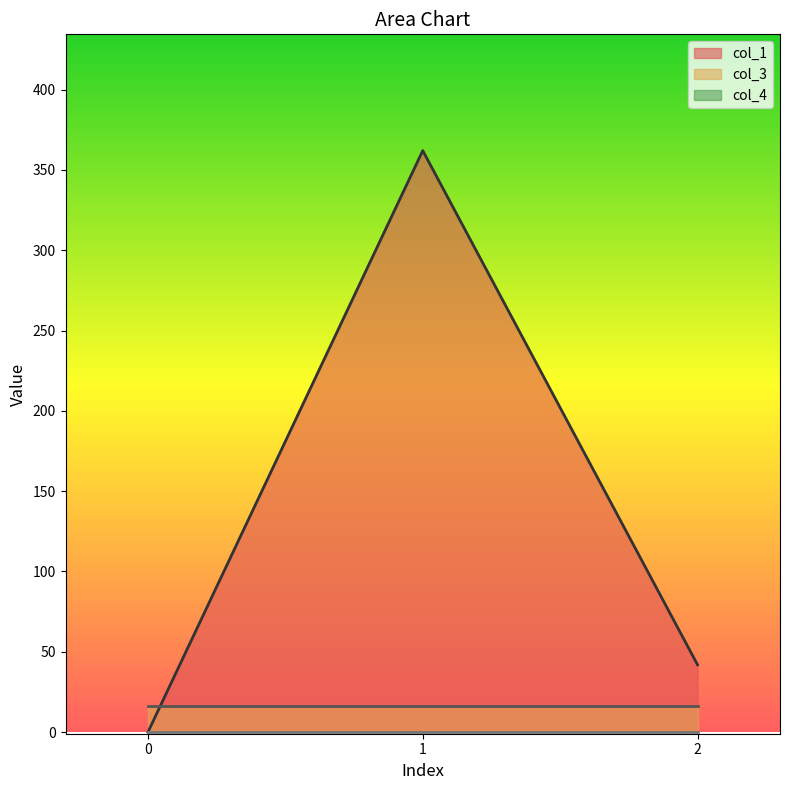

The value of col_4 at 2 is 0.0. True or false?

True